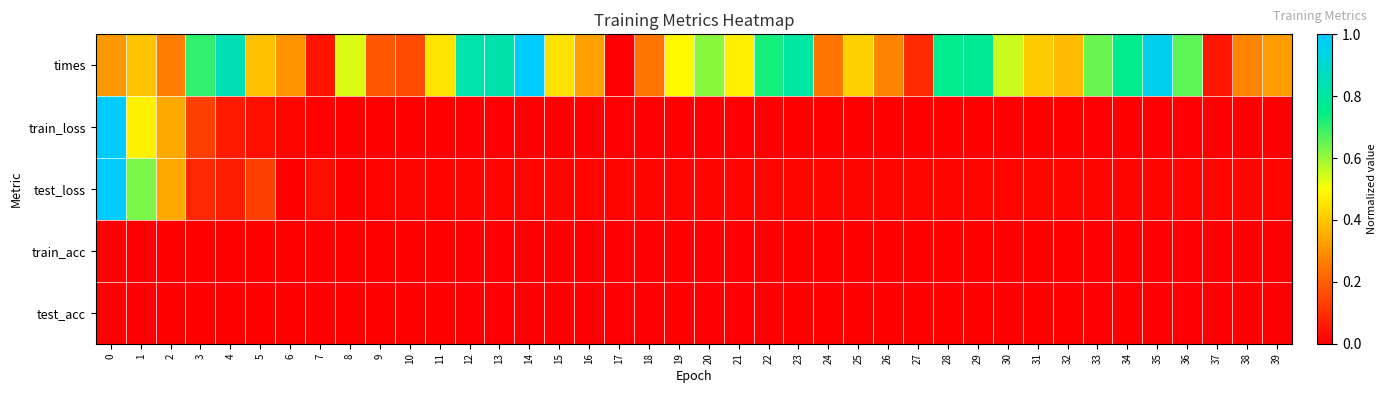

Which label corresponds to the smallest value in the chart?

17